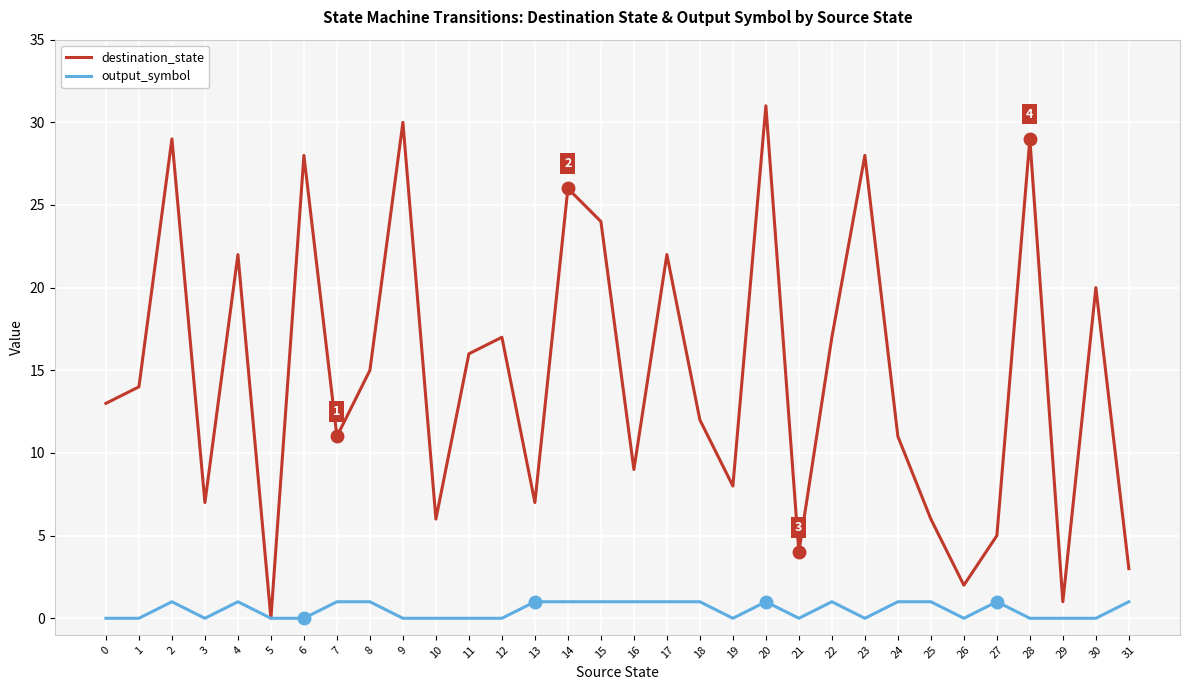

What is the difference between the maximum and second lowest values in the output_symbol series?

1